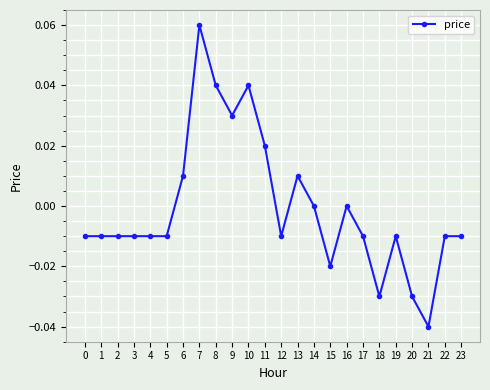

Which label corresponds to the largest value in the chart?

7